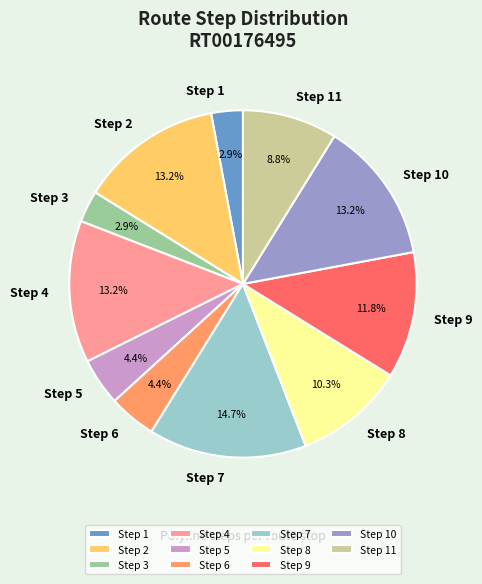

What percentage is the Step 7 slice, to the nearest percent?

15%